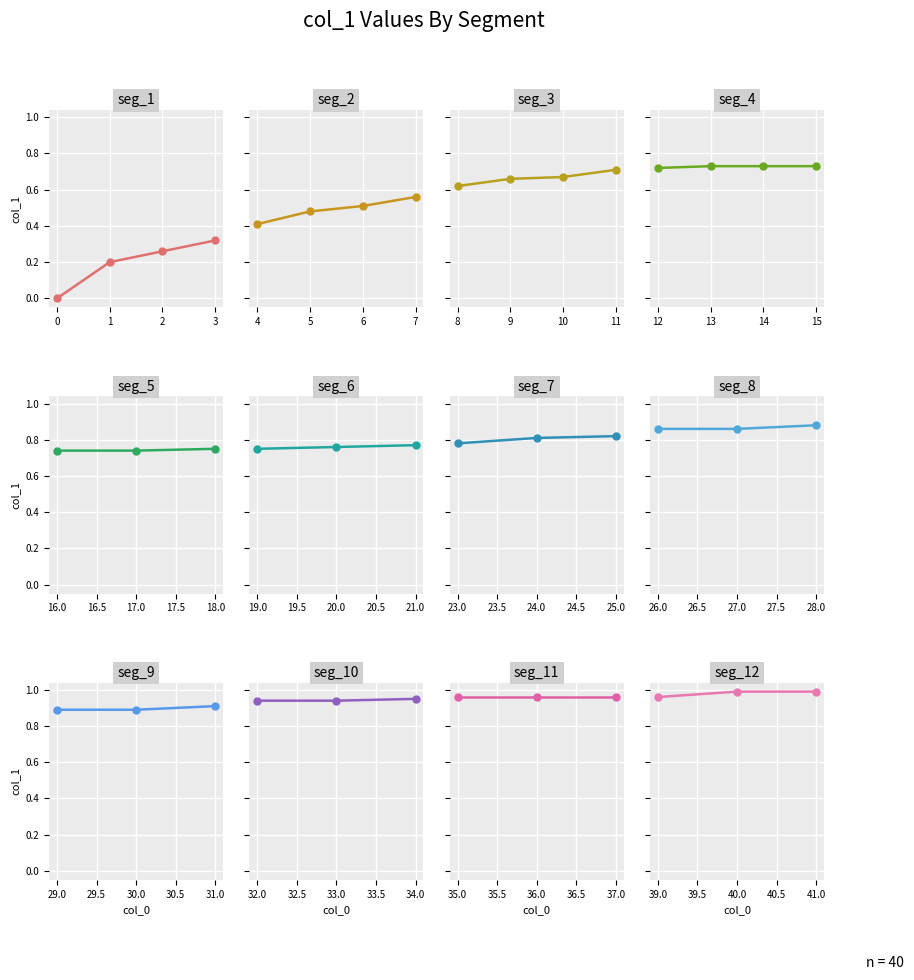

List the labels in order of value, largest first.

40, 41, 35, 36, 37, 39, 34, 32, 33, 31, 29, 30, 28, 26, 27, 25, 24, 23, 21, 20, 18, 19, 16, 17, 13, 14, 15, 12, 11, 10, 9, 8, 7, 6, 5, 4, 3, 2, 1, 0